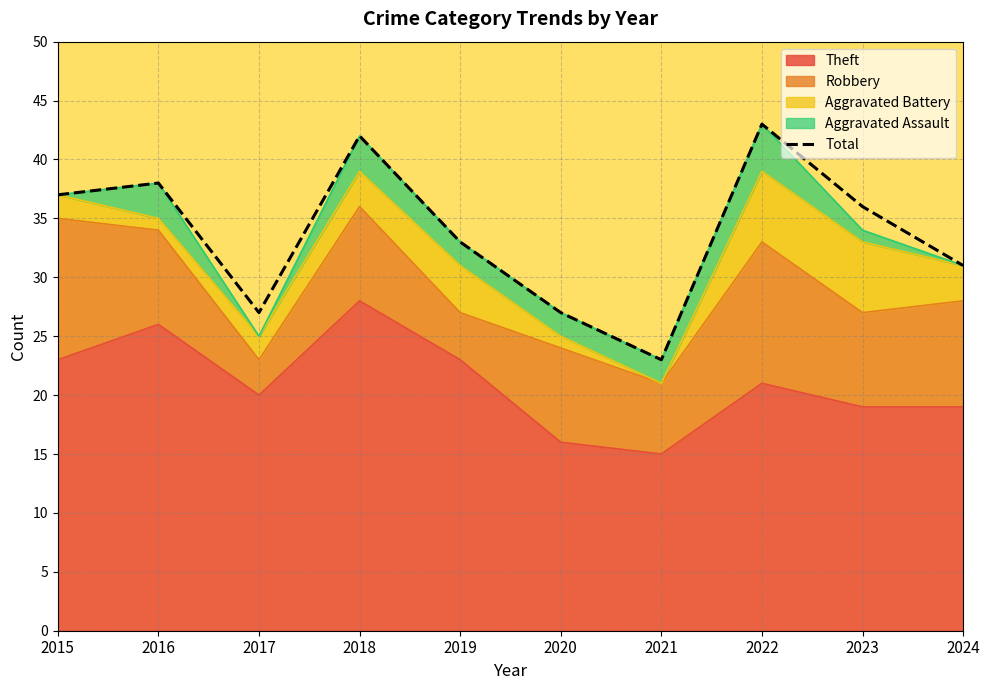

What is the value of the 6th point from the left?

27